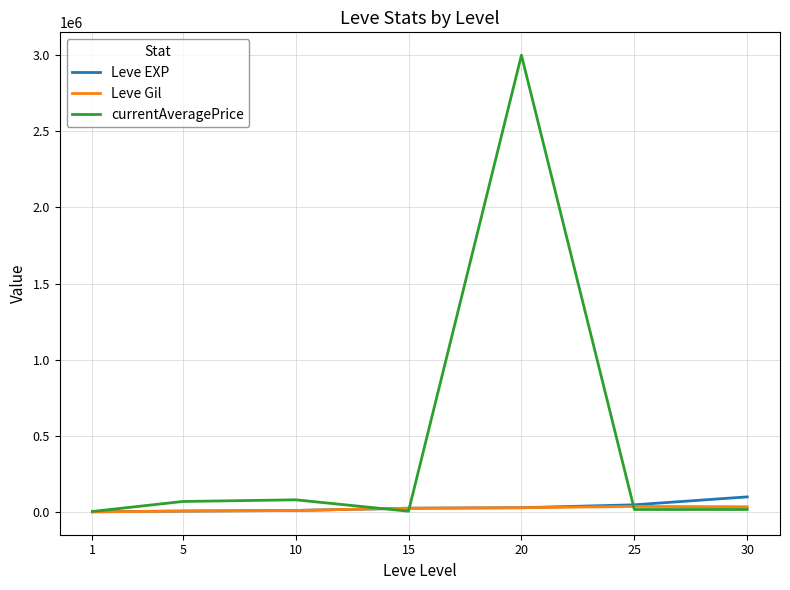

Which series has the largest total across all categories?

currentAveragePrice